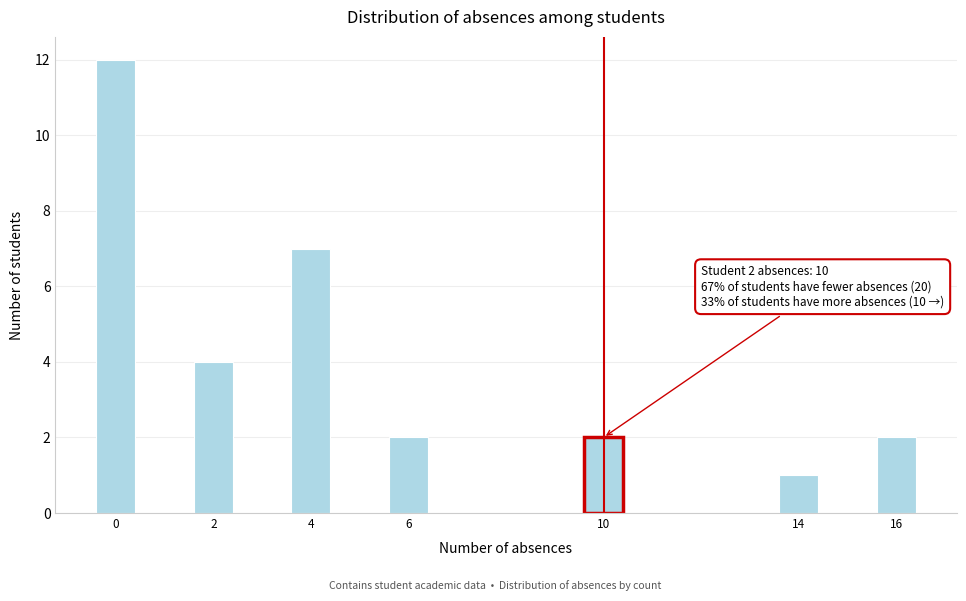

Reading left to right, what are all the values shown in this chart?

0=12	2=4	4=7	6=2	10=2	14=1	16=2